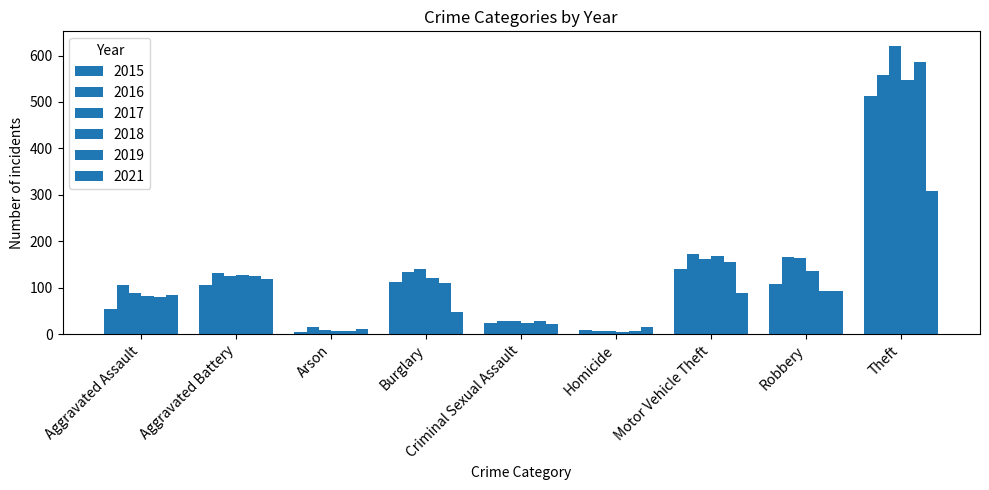

Reading left to right, extract all data points from this chart.

2015: 54	106	5	112	23	8	140	107	512
2016: 105	132	16	133	28	7	172	166	557
2017: 89	126	8	140	28	7	161	163	621
2018: 83	128	6	121	24	4	169	135	547
2019: 79	125	6	111	28	7	156	93	587
2021: 85	118	12	47	21	16	88	92	309